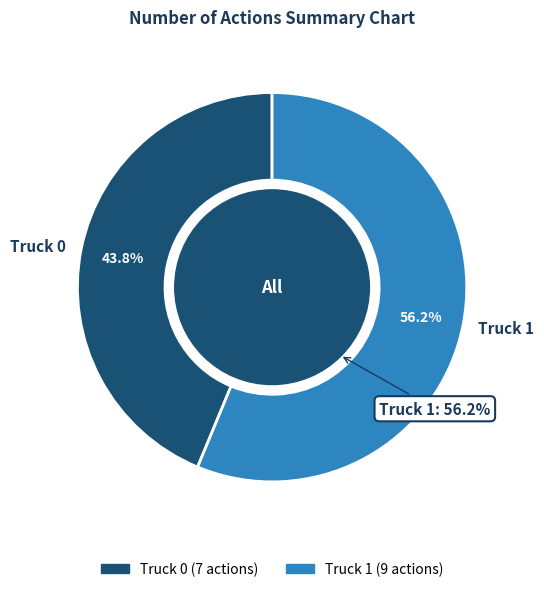

What is the total percentage of Truck 0 and Truck 1?

100.0%